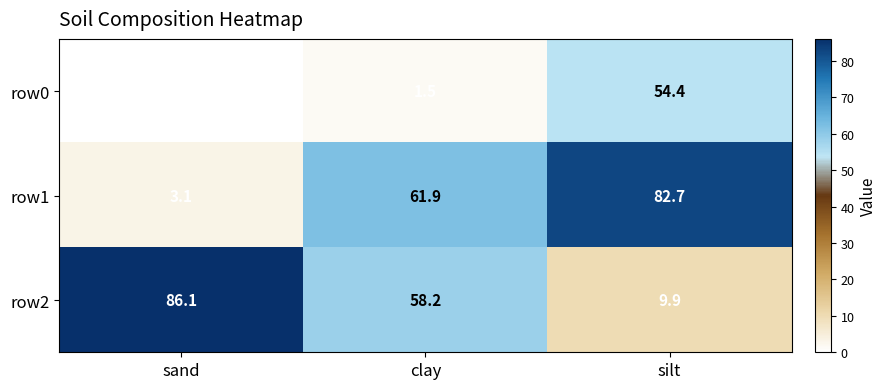

What is the difference between the row2 values at silt and clay?

48.3